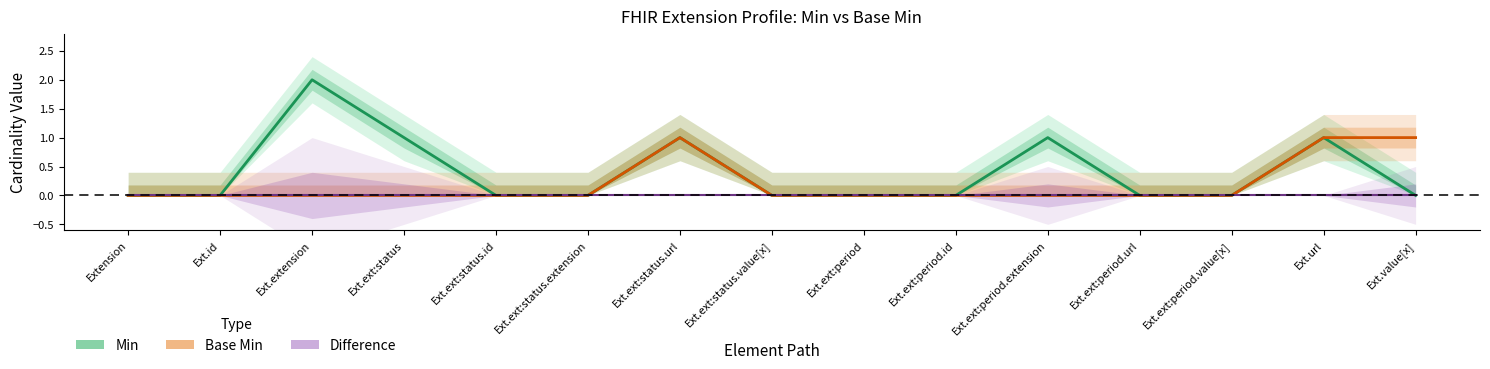

List the series in order of their peak value, highest first.

Min, Base Min, Difference